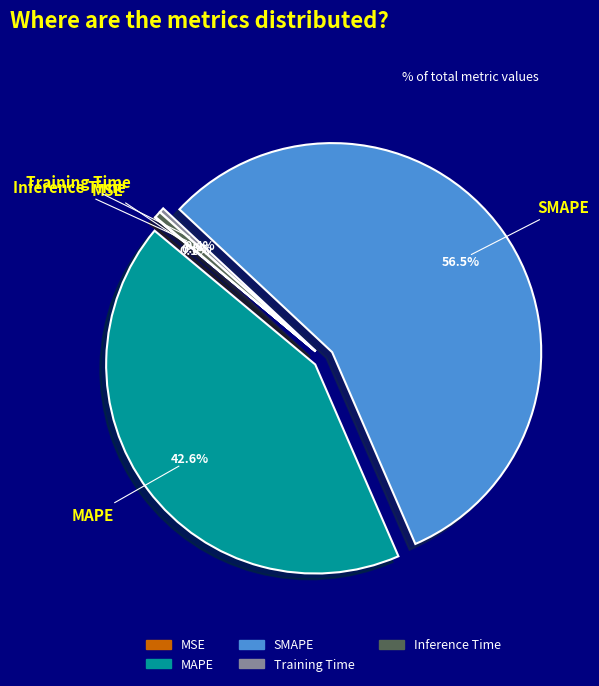

To the nearest percent, what percentage of the pie is MAPE?

43%